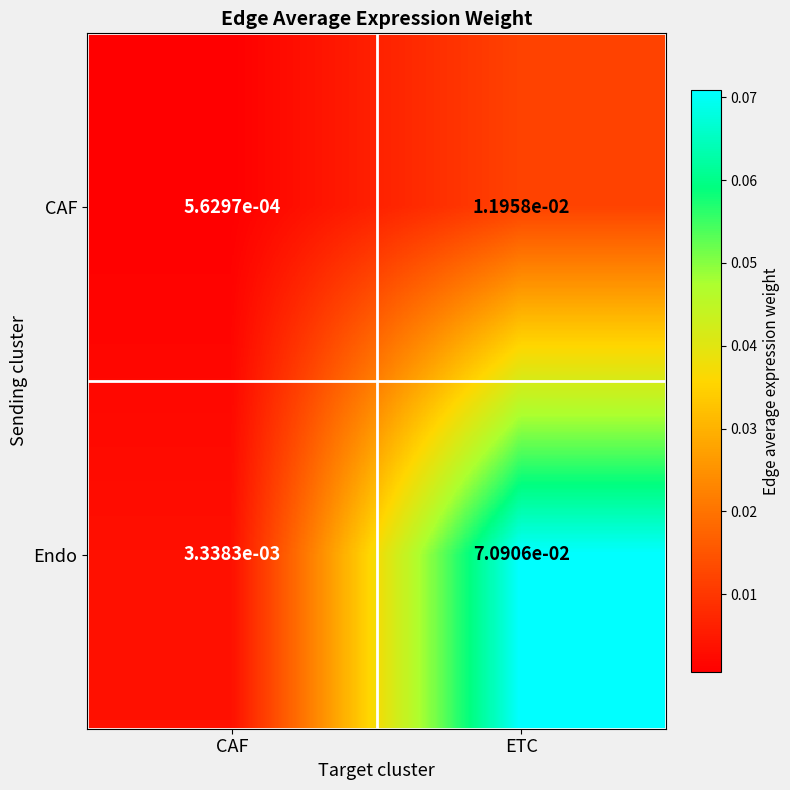

Which series changed the most between CAF and ETC?

Endo